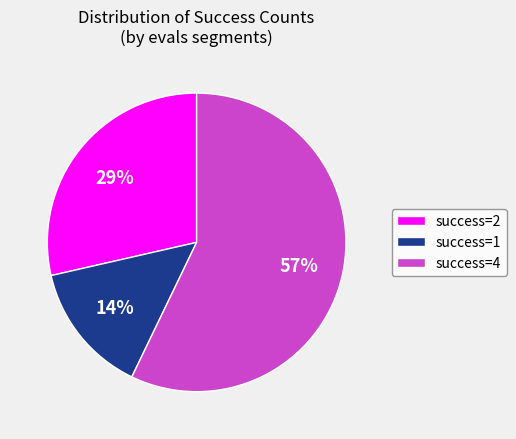

How many segments does this pie chart have?

3